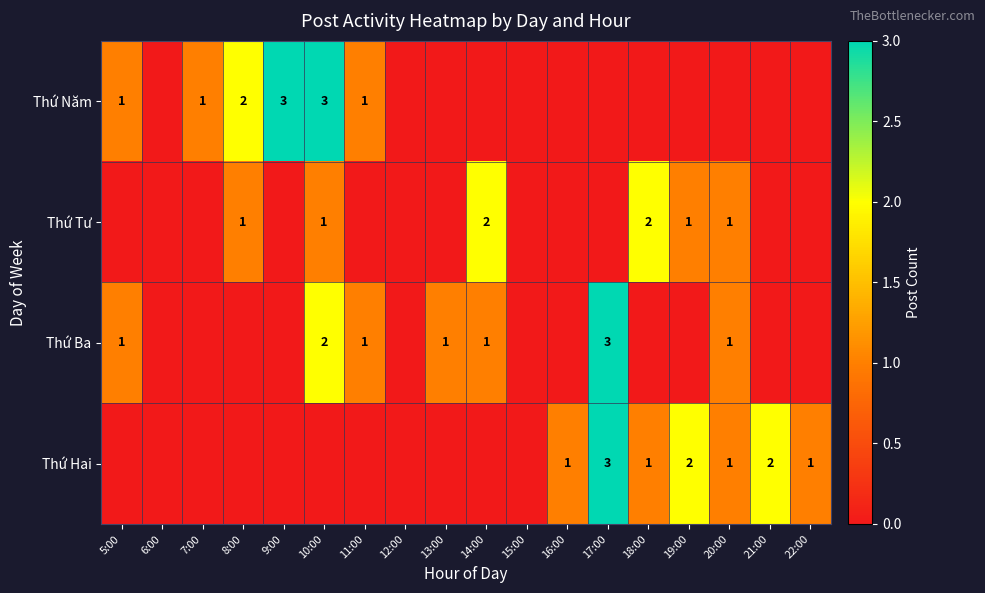

True or false: Thứ Tư has a value of 1 at 10:00.

True